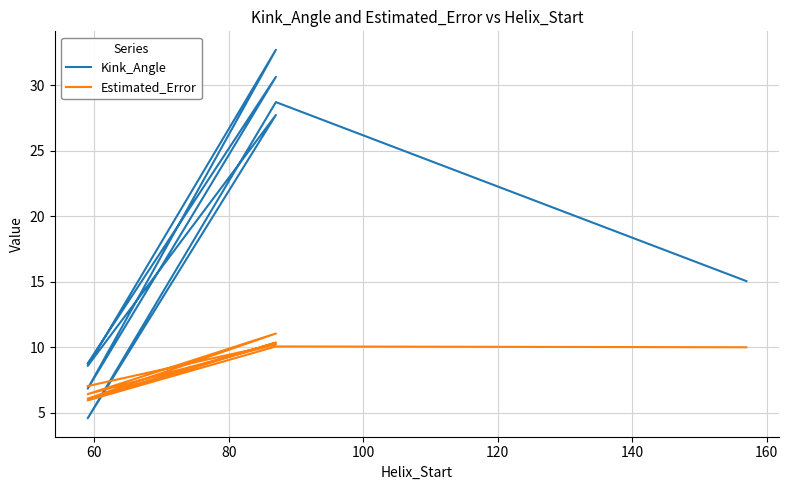

After their last crossing, which series has the higher values: Kink_Angle or Estimated_Error?

Kink_Angle